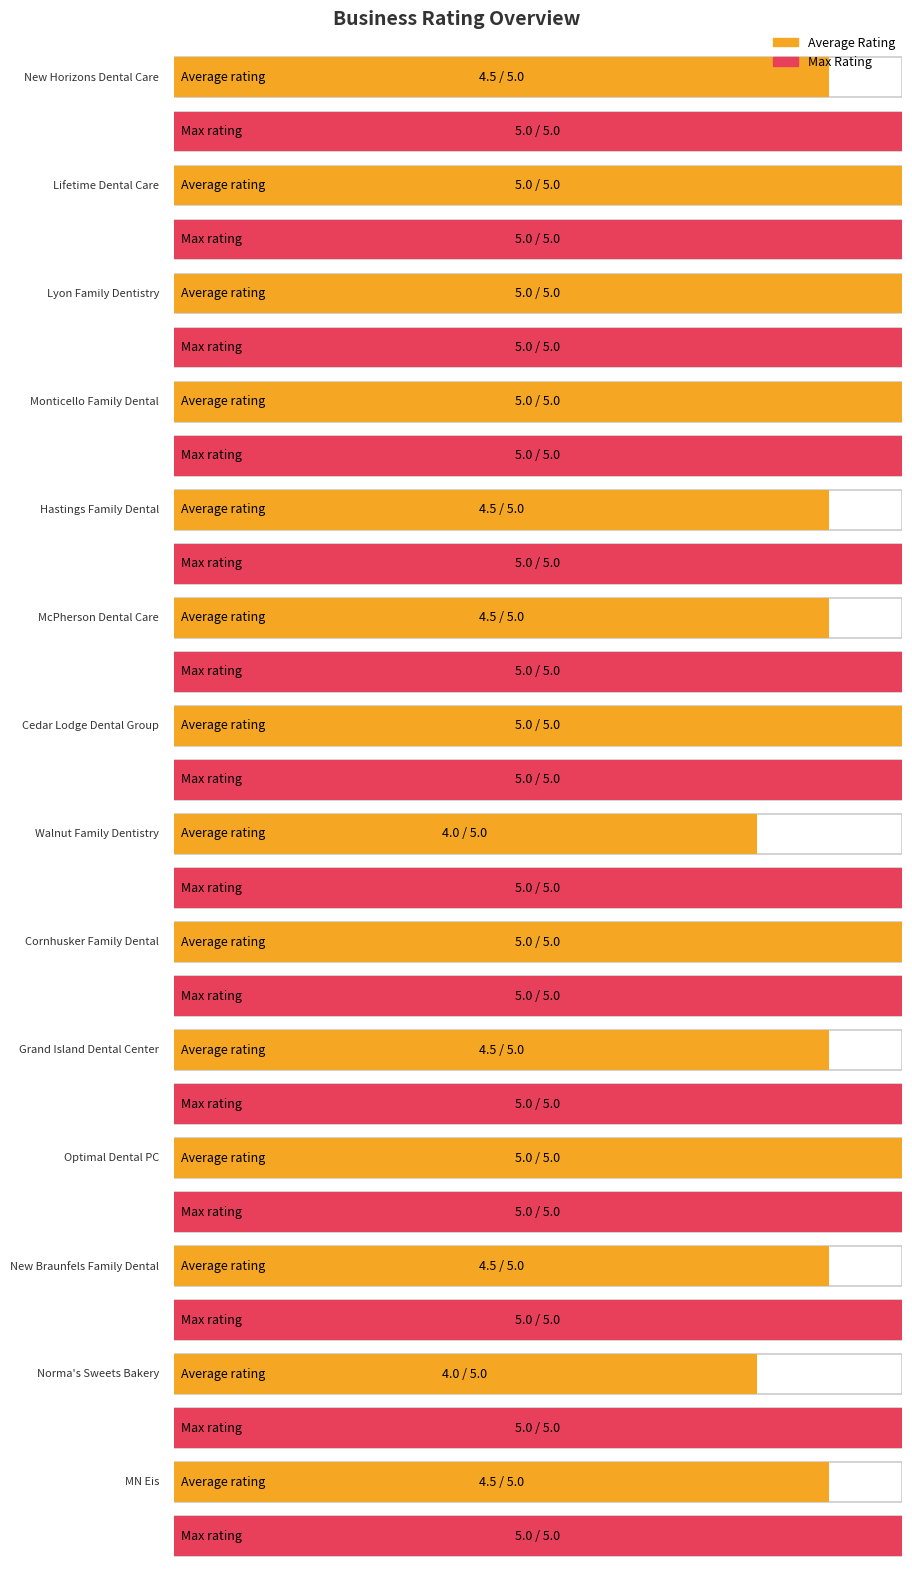

Reading left to right, what are all the values shown in this chart?

Average Rating: 4.5	5.0	5.0	5.0	4.5	4.5	5.0	4.0	5.0	4.5	5.0	4.5	4.0	4.5
Max Rating: 5.0	5.0	5.0	5.0	5.0	5.0	5.0	5.0	5.0	5.0	5.0	5.0	5.0	5.0